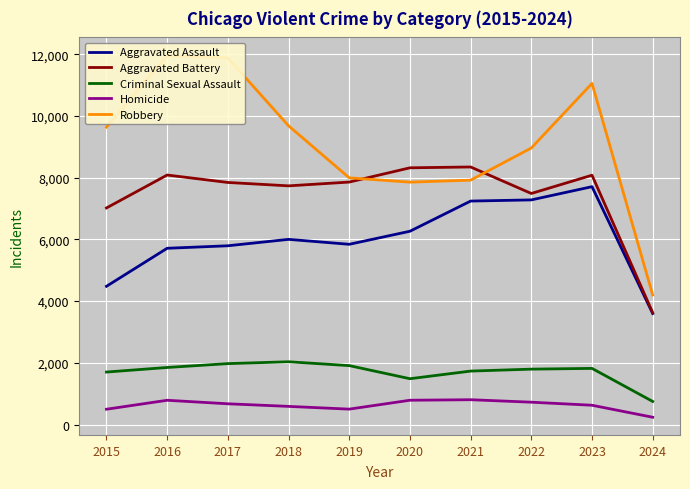

Reading right to left, list all the values displayed in this chart.

Aggravated Assault: 2024=3597	2023=7708	2022=7280	2021=7242	2020=6264	2019=5841	2018=6001	2017=5793	2016=5712	2015=4480
Aggravated Battery: 2024=3625	2023=8080	2022=7488	2021=8347	2020=8320	2019=7858	2018=7735	2017=7845	2016=8086	2015=7019
Criminal Sexual Assault: 2024=748	2023=1819	2022=1795	2021=1732	2020=1485	2019=1909	2018=2034	2017=1974	2016=1849	2015=1701
Homicide: 2024=236	2023=625	2022=724	2021=804	2020=787	2019=499	2018=588	2017=672	2016=786	2015=496
Robbery: 2024=4200	2023=11055	2022=8962	2021=7920	2020=7855	2019=7995	2018=9681	2017=11880	2016=11960	2015=9638